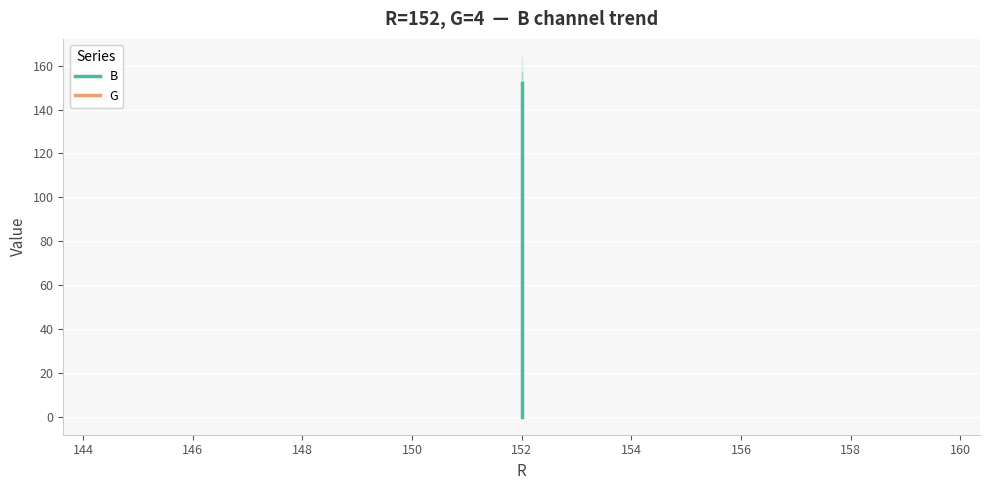

After their last crossing, which series has the higher values: G or B?

B